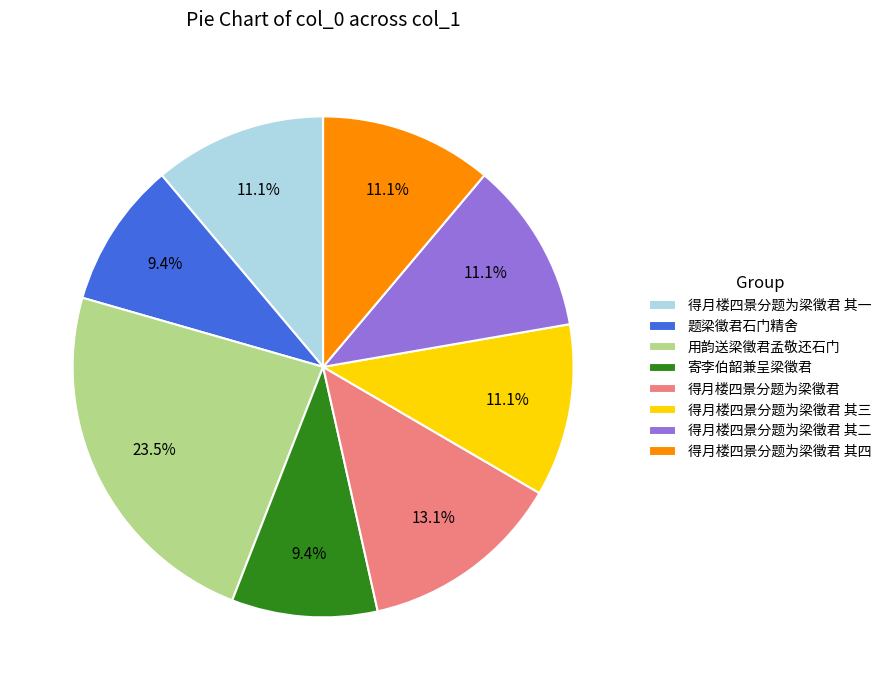

What is the largest slice in the pie chart?

用韵送梁徵君孟敬还石门